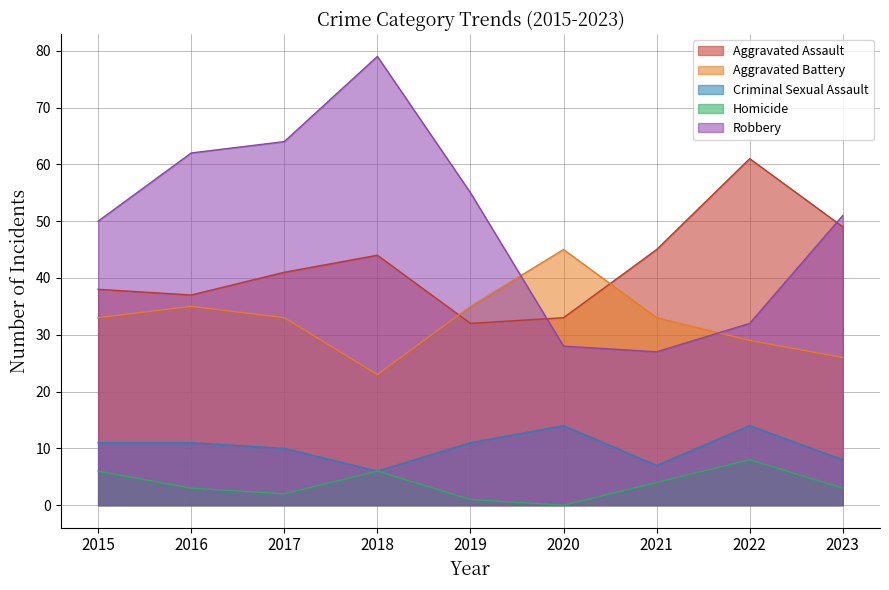

What is the sum of the Robbery values at 2016 and 2020?

90